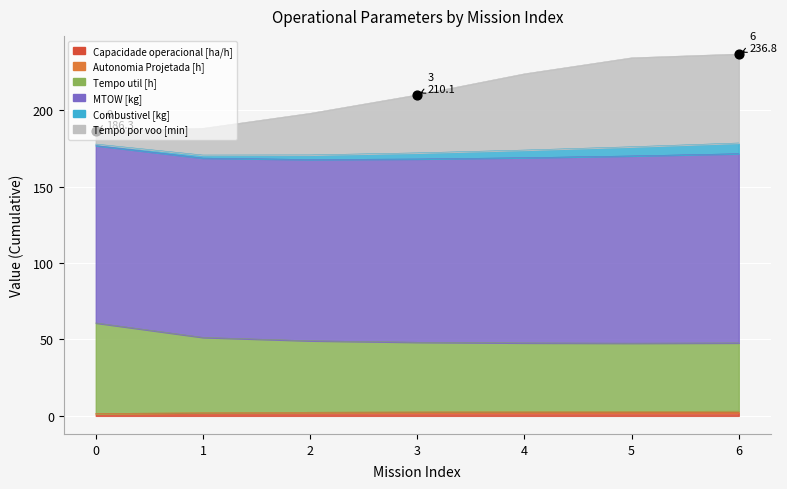

At which category is the sum across all series the highest?

6